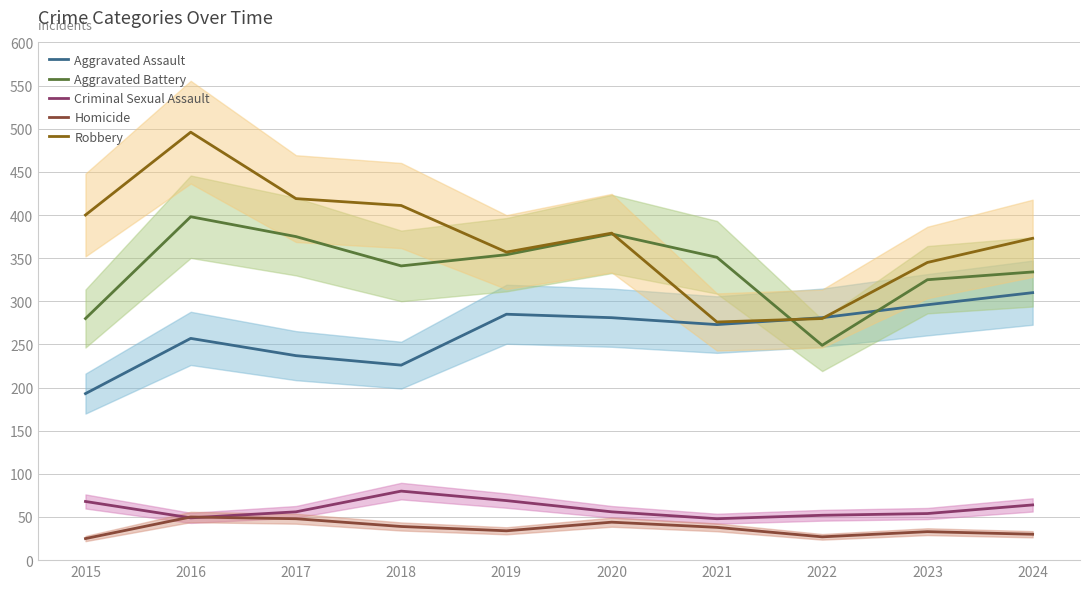

Where is the first local maximum for Criminal Sexual Assault?

2018